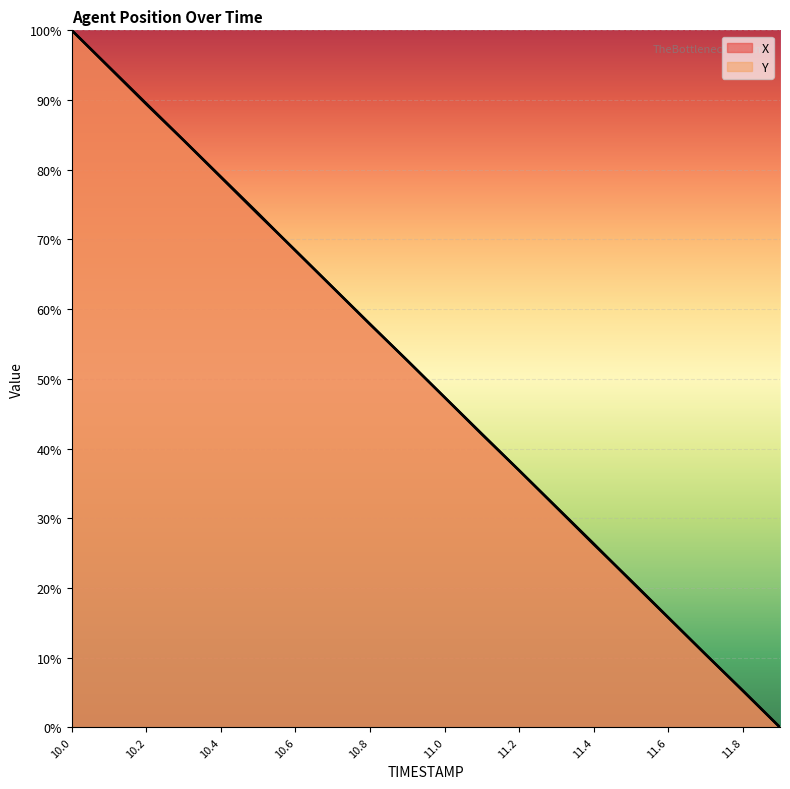

Between 10.9 and 11.9, which series saw the biggest shift?

Y